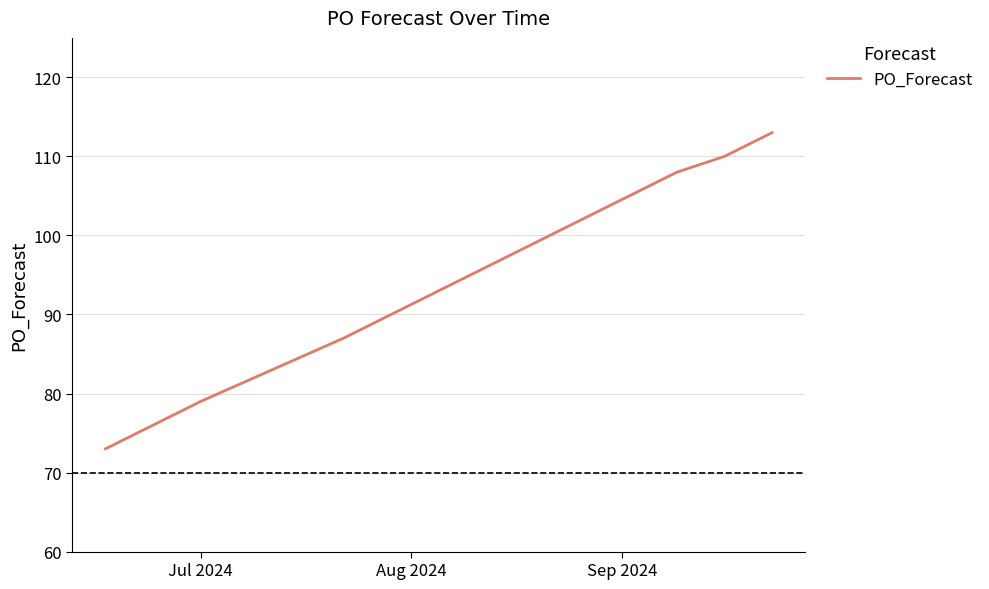

What is the maximum value shown in the chart?

113